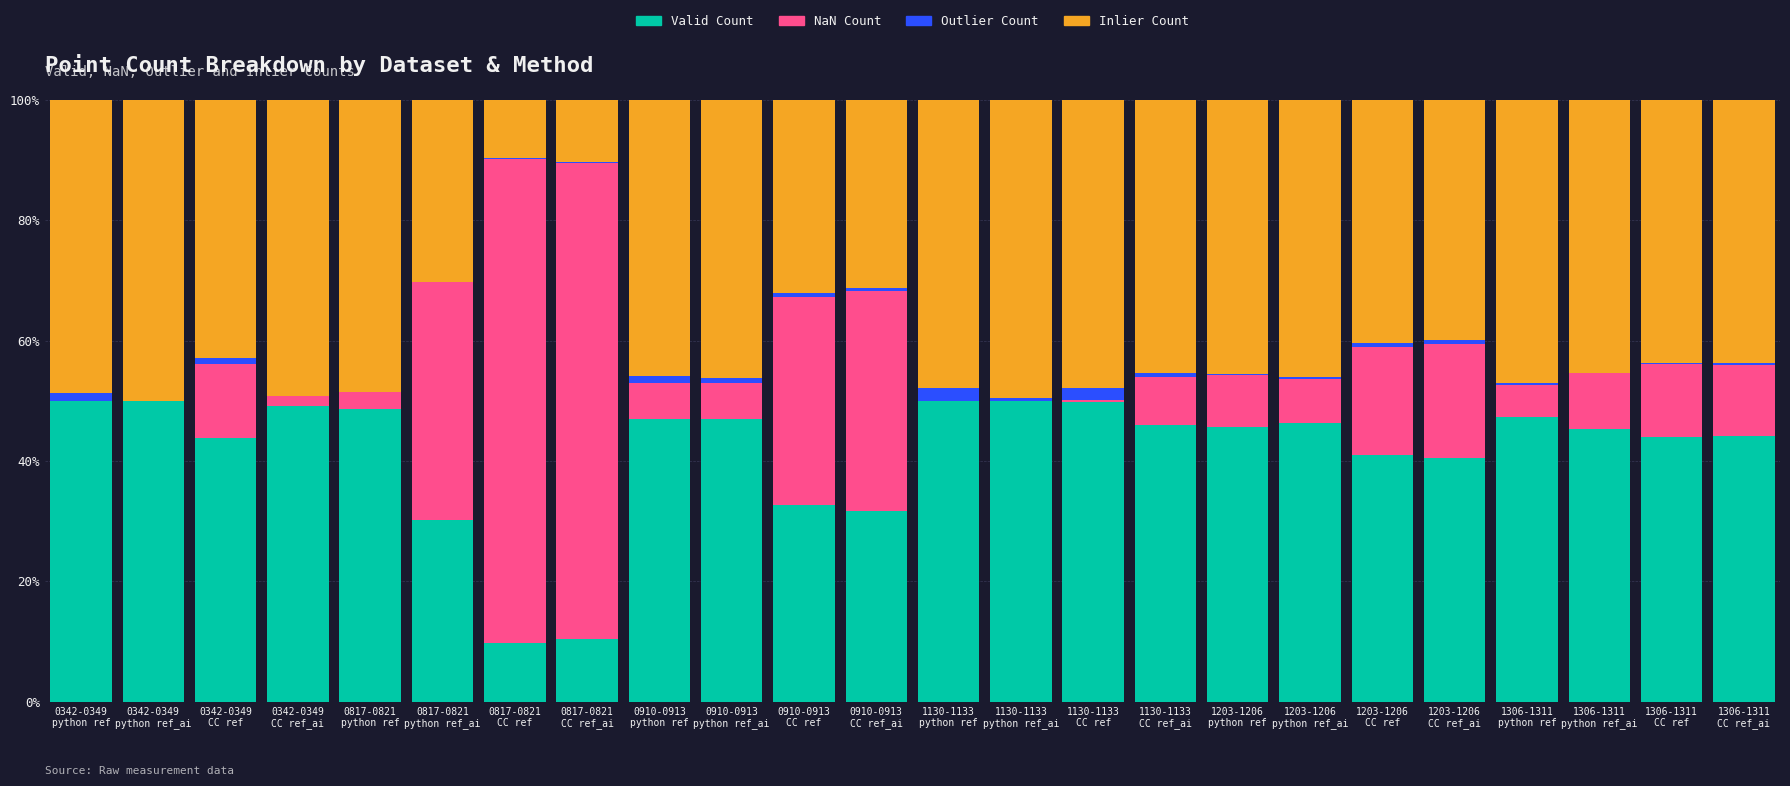

What is the sum of all Valid Count values?

1000.6